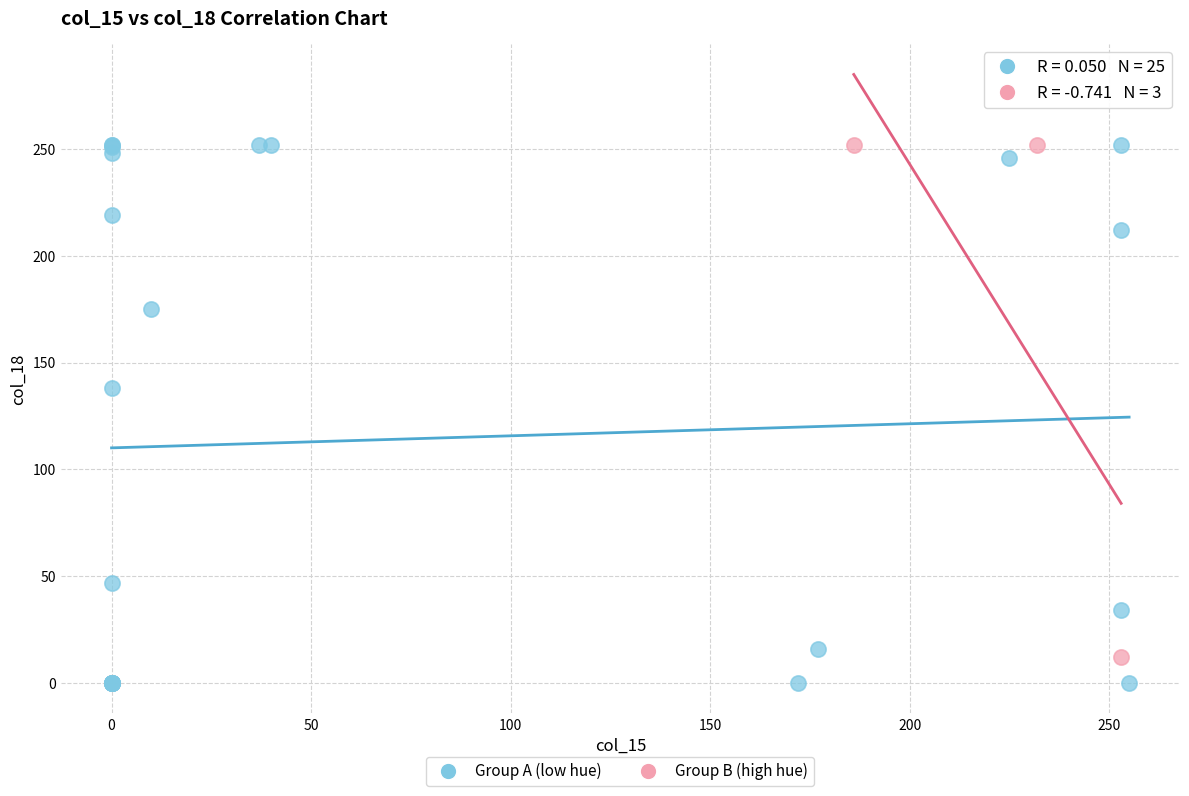

Which series has the widest spread of Y values?

Group A (low hue)